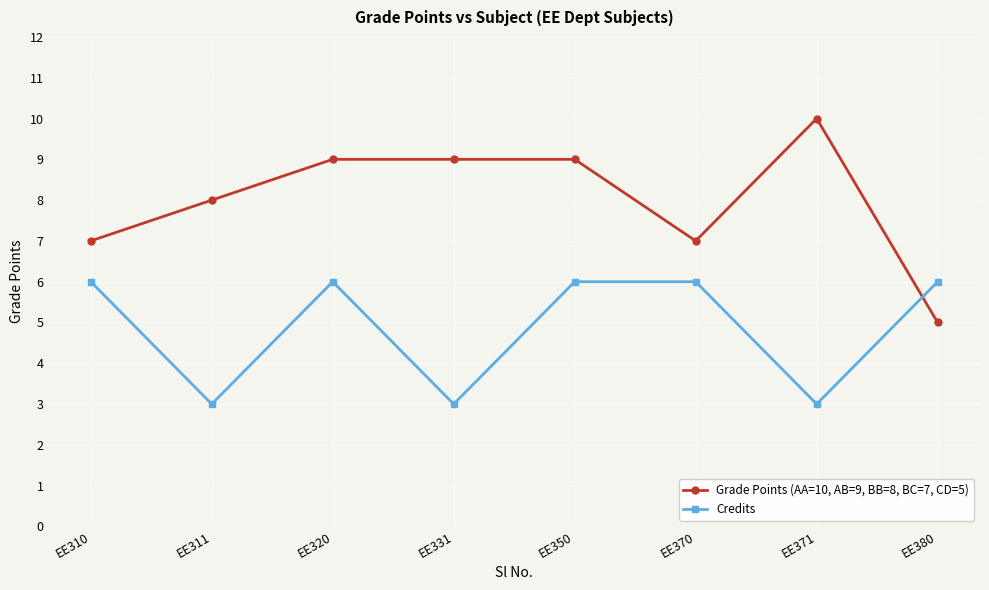

How many lines are shown in the chart?

2